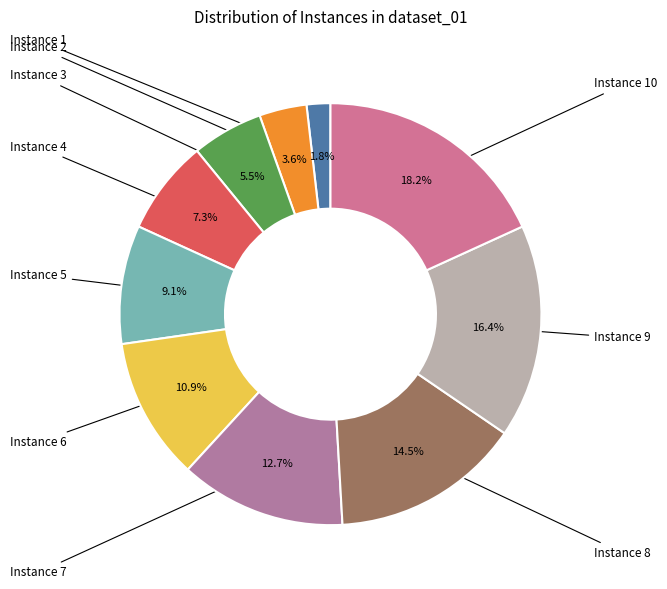

Which category has the smallest portion of the pie?

Instance 1